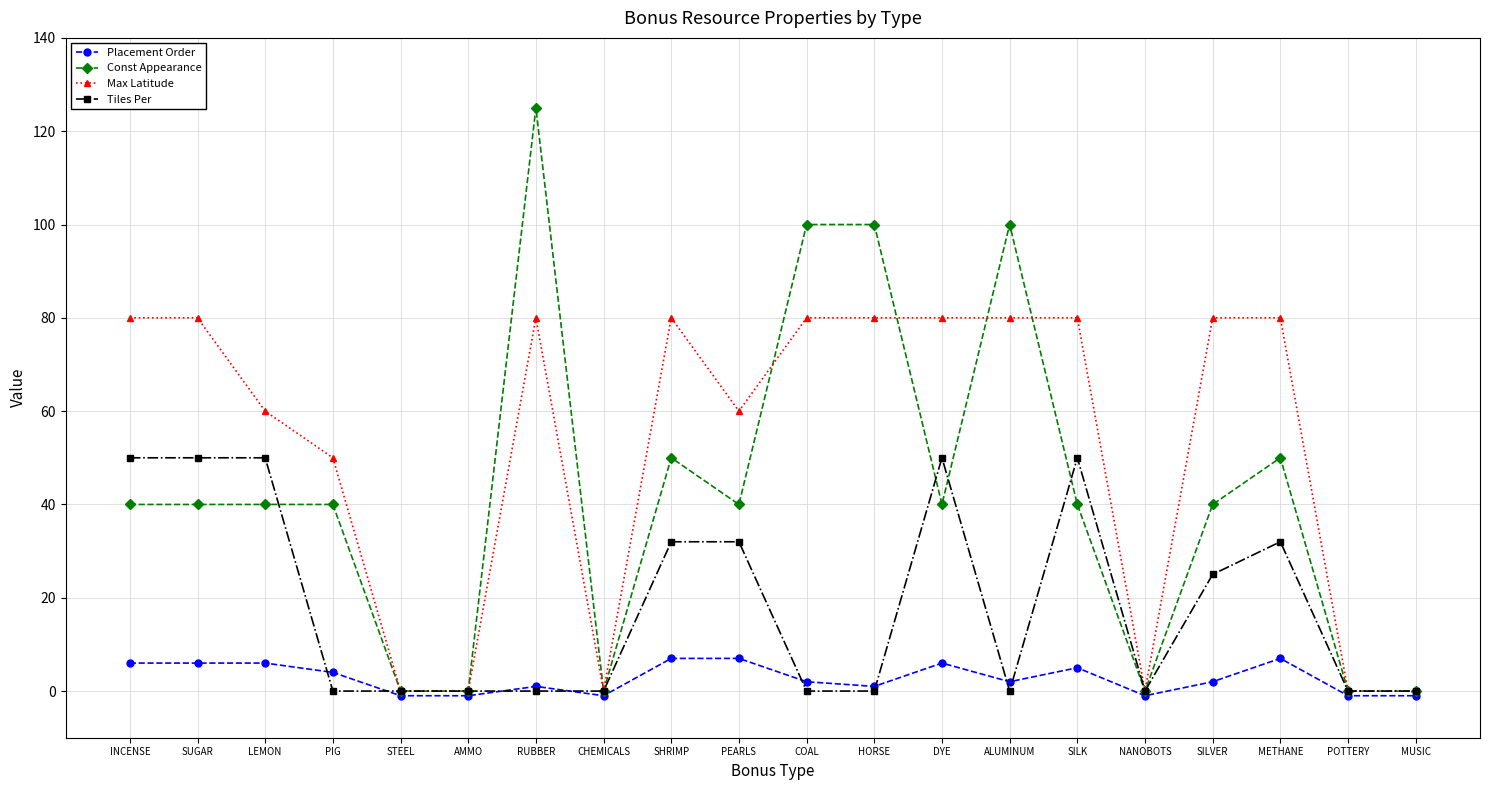

List the series in order of their overall mean, lowest first.

Placement Order, Tiles Per, Const Appearance, Max Latitude